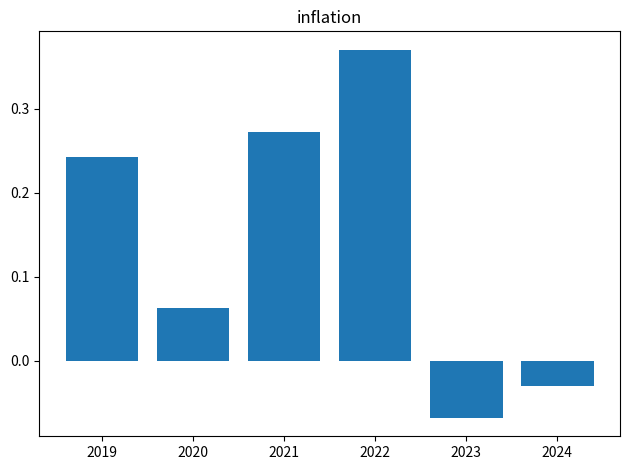

How many values are below 0?

2